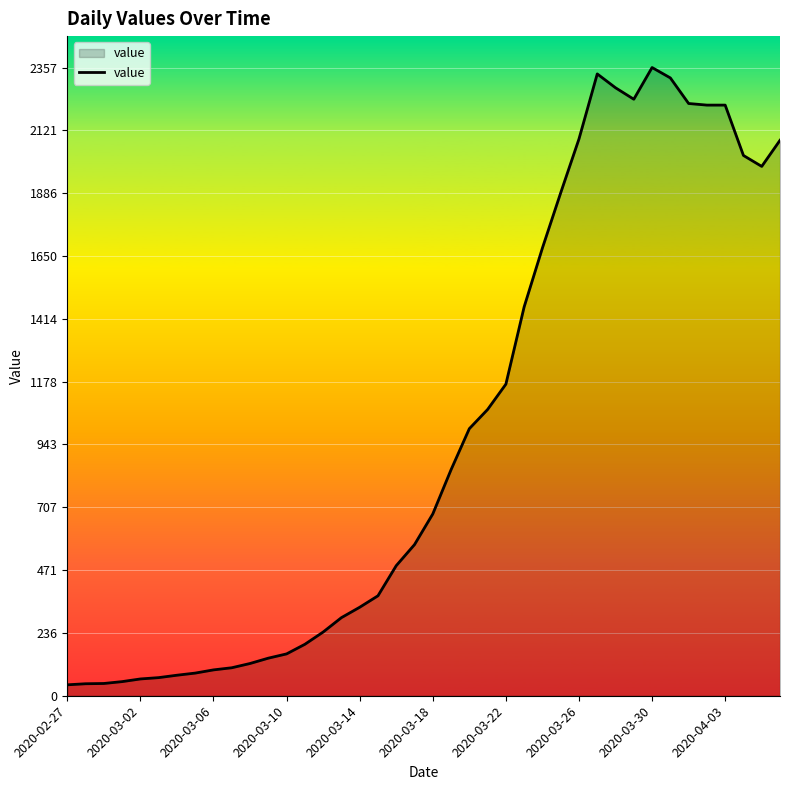

What is the average value?

994